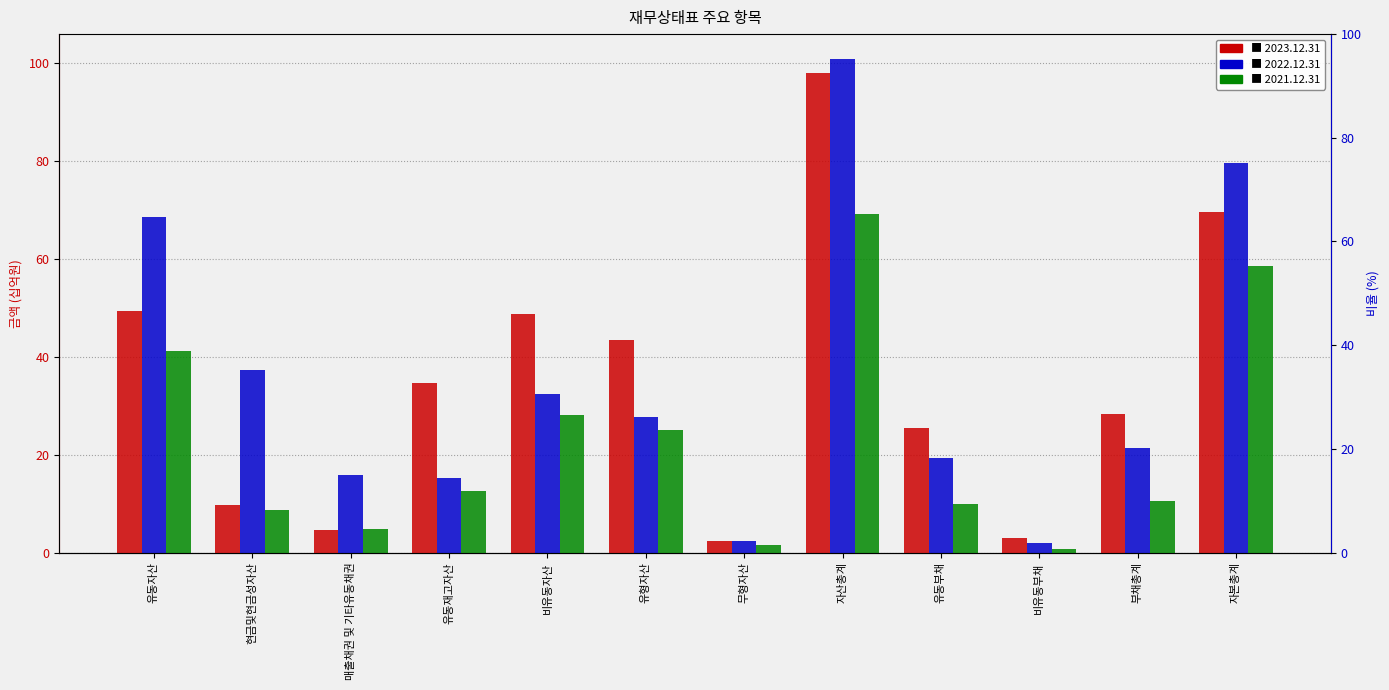

What are all the series names shown in the legend?

2023.12.31, 2022.12.31, 2021.12.31